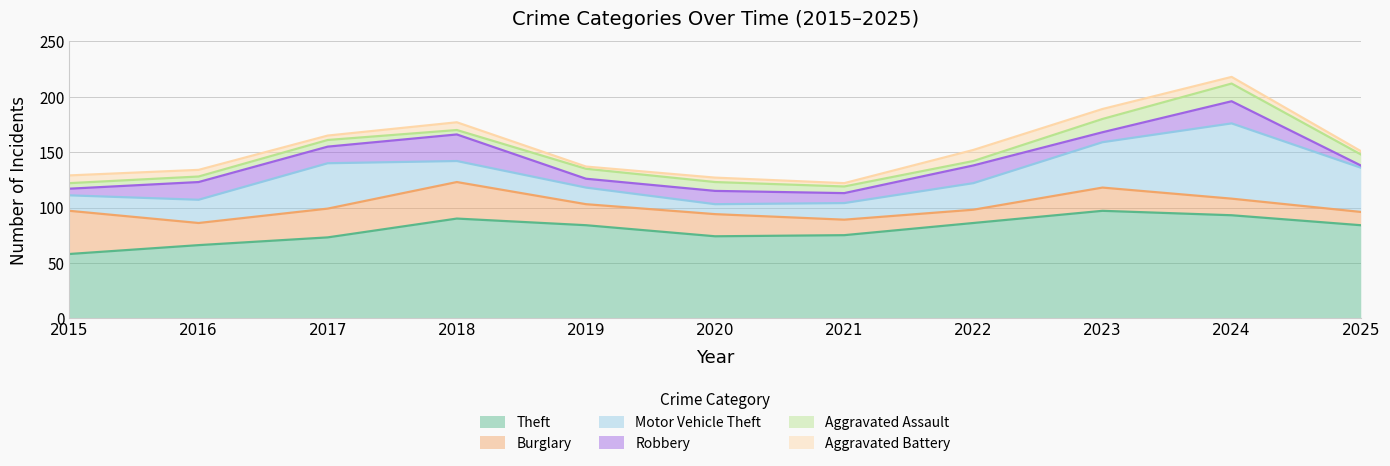

Where is the first local maximum for Motor Vehicle Theft?

2017